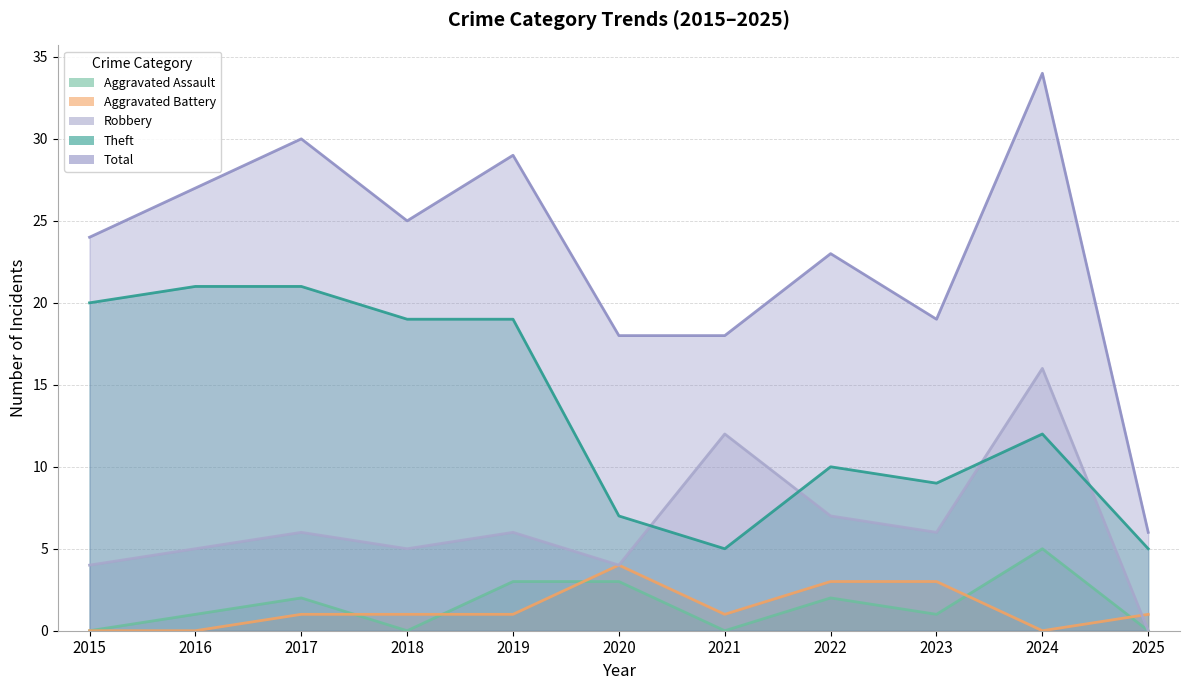

At which category is the sum across all series the highest?

2024